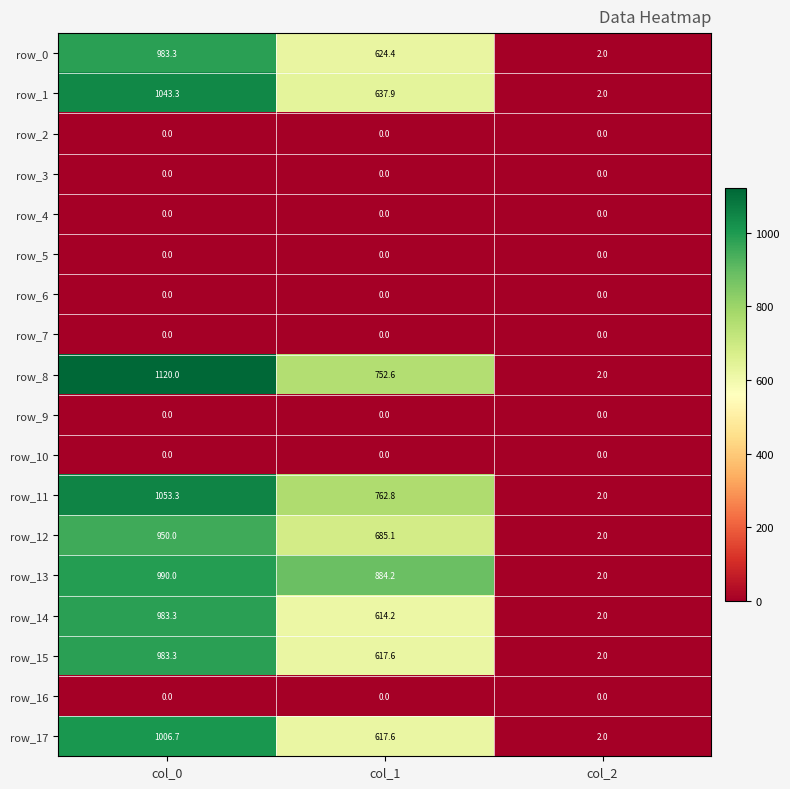

List the labels in order of row_1 value, largest first.

col_0, col_1, col_2